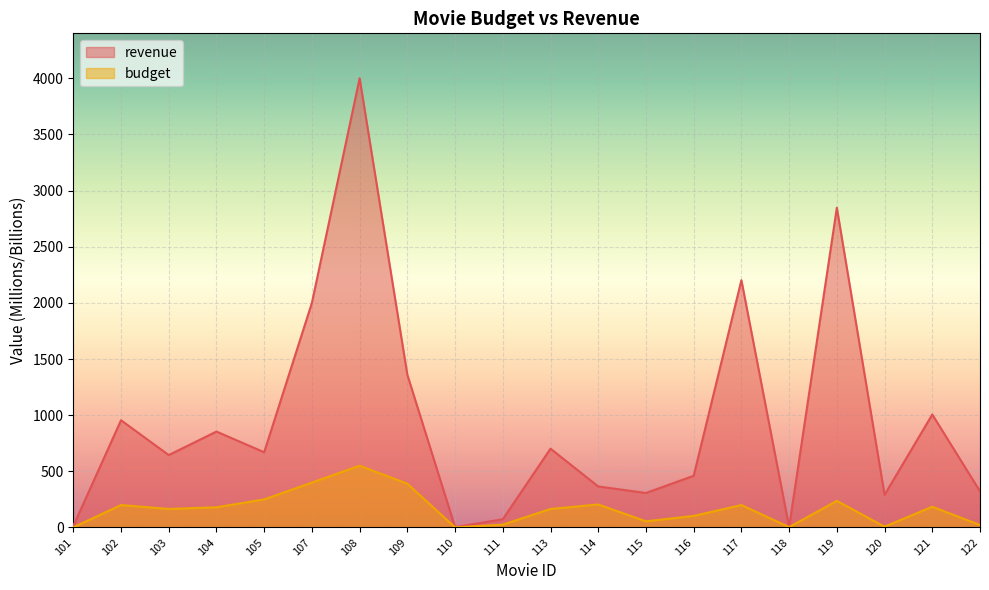

Does the chart display data point markers on the line(s)?

No